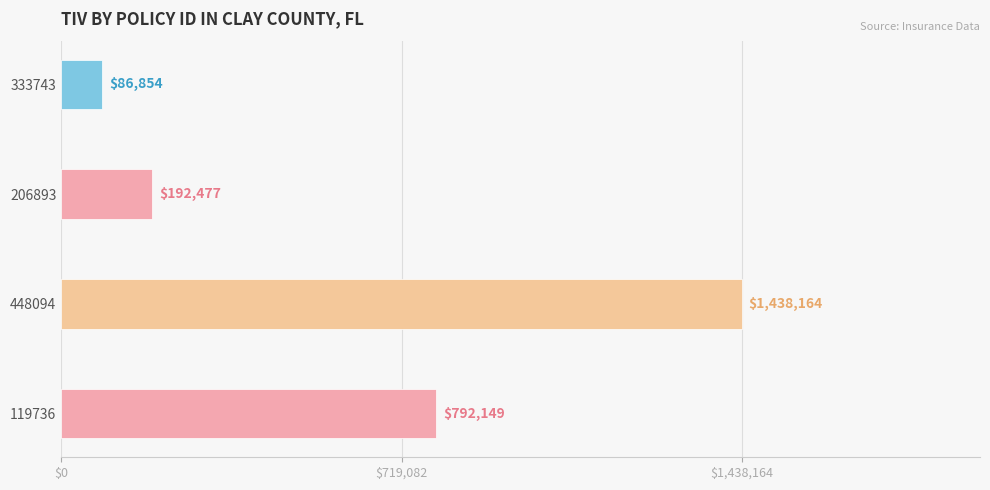

Between 448094 and 333743, which is larger?

448094